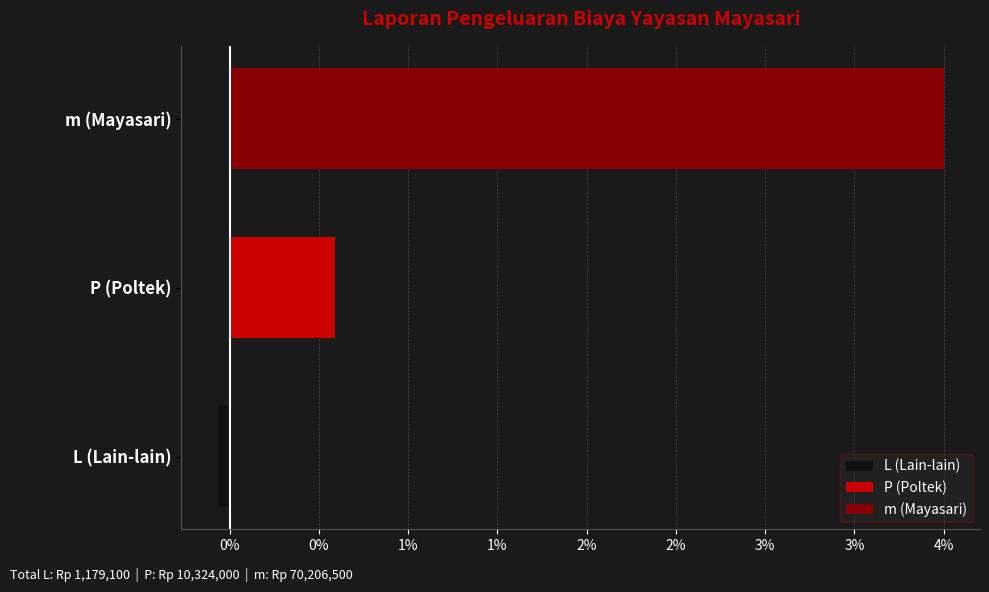

Reading left to right, transcribe all the data shown in this chart.

L (Lain-lain): -0.1	0.0	0.0
P (Poltek): 0.0	0.6	0.0
m (Mayasari): 0.0	0.0	4.0